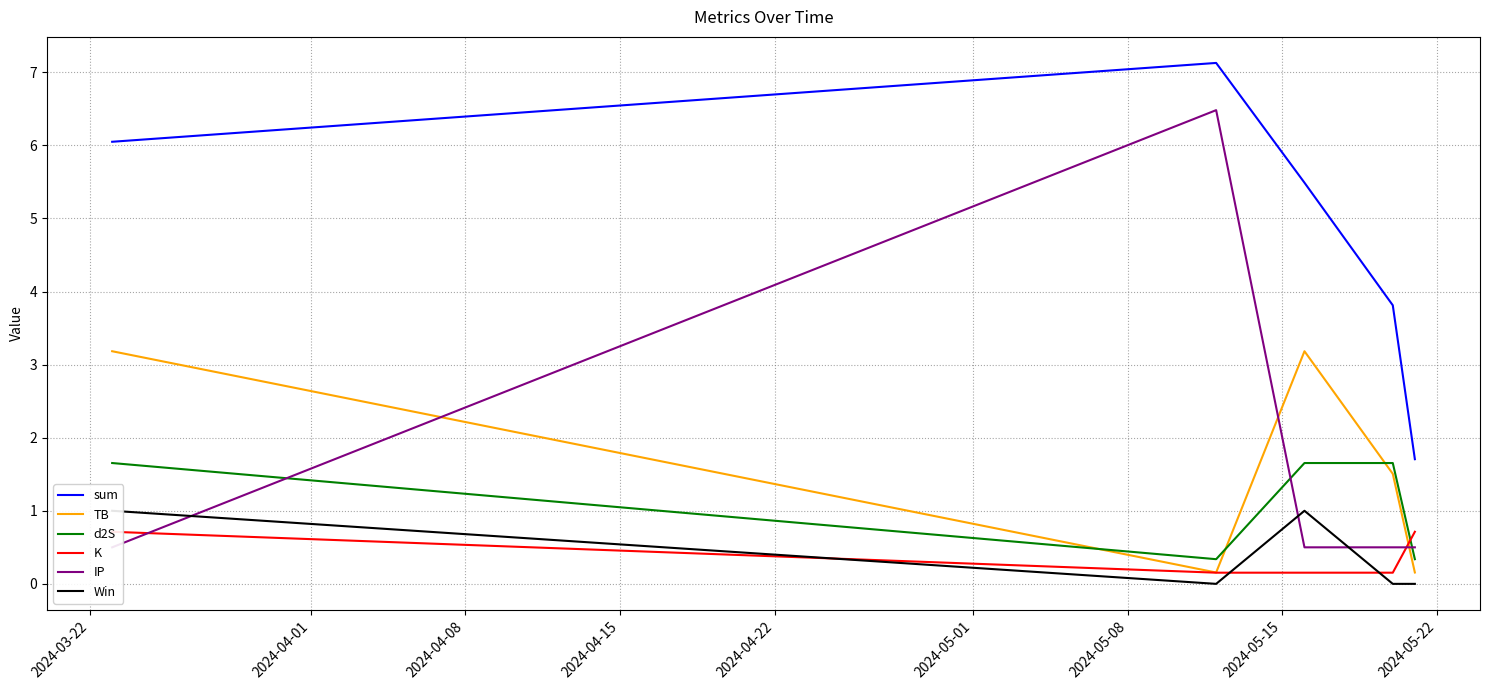

How many values in Win are above zero?

2